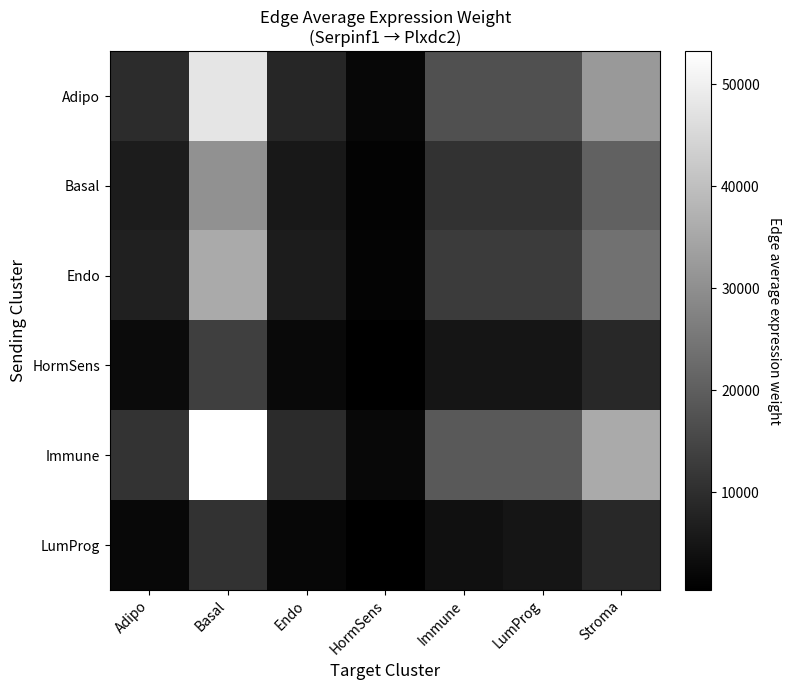

Reading left to right, what are all the values shown in this chart?

Adipo: Adipo=9887.4	Basal=47781.1	Endo=8465.2	HormSens=1926.1	Immune=17092.0	LumProg=17111.4	Stroma=32044.0
Basal: Adipo=6314.6	Basal=30515.5	Endo=5406.3	HormSens=1230.1	Immune=10915.9	LumProg=10928.2	Stroma=20465.0
Endo: Adipo=7369.1	Basal=35611.5	Endo=6309.2	HormSens=1435.5	Immune=12738.8	LumProg=12753.2	Stroma=23882.6
HormSens: Adipo=2788.2	Basal=13474.1	Endo=2387.2	HormSens=543.1	Immune=4819.9	LumProg=4825.3	Stroma=9036.3
Immune: Adipo=11020.9	Basal=53259.0	Endo=9435.7	HormSens=2146.9	Immune=19051.5	LumProg=19073.1	Stroma=35717.7
LumProg: Adipo=2230.1	Basal=10777.2	Endo=1909.3	HormSens=434.4	Immune=3855.2	LumProg=4825.3	Stroma=9036.3